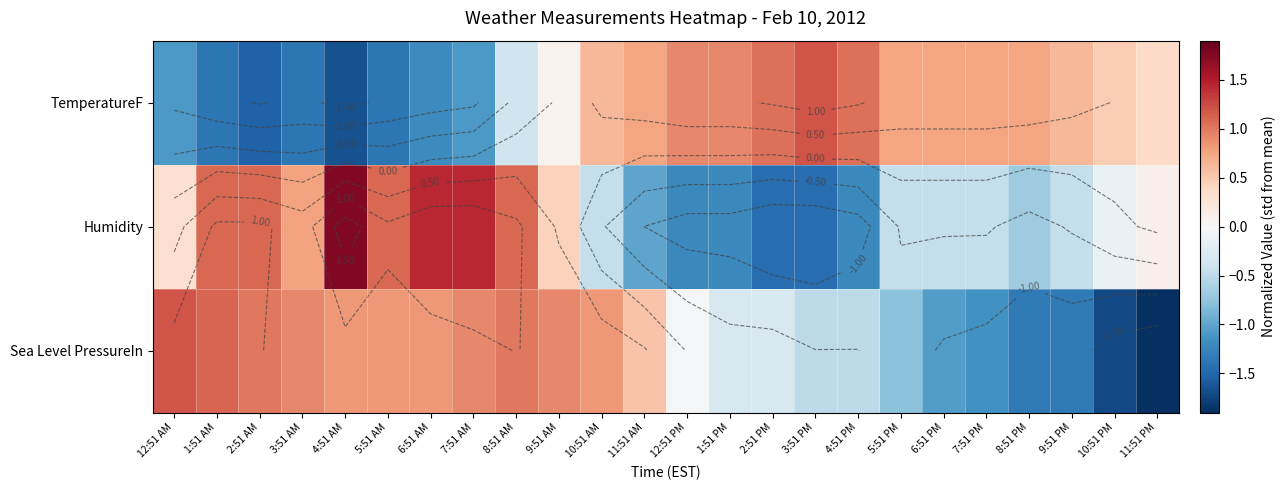

What is the spread (max minus min) of values at 9:51 PM?

2.0